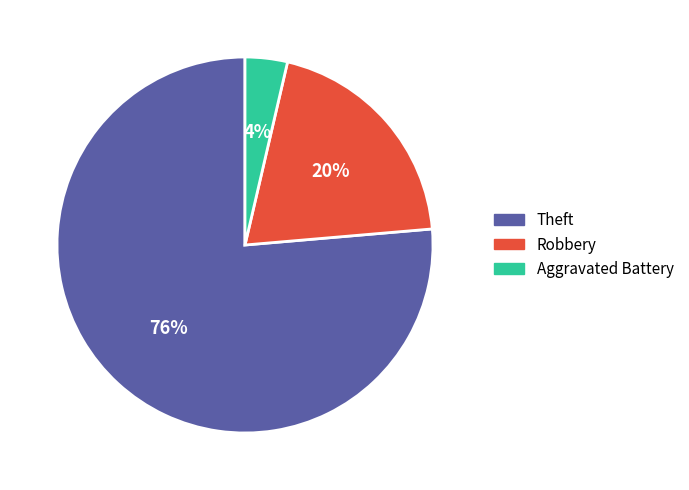

Which category has the smallest portion of the pie?

Aggravated Battery